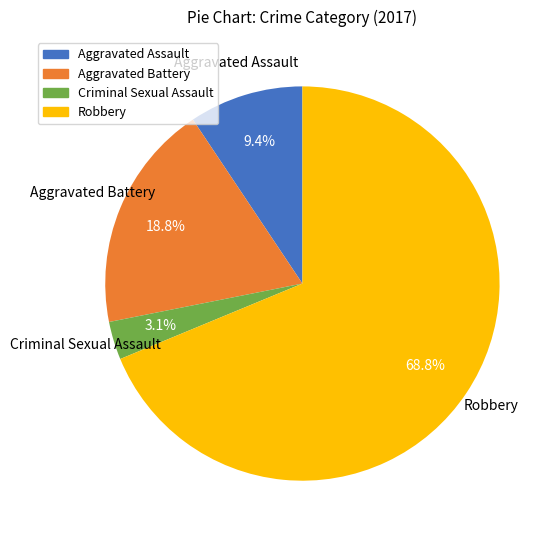

Does Robbery account for over 50% of the chart?

Yes